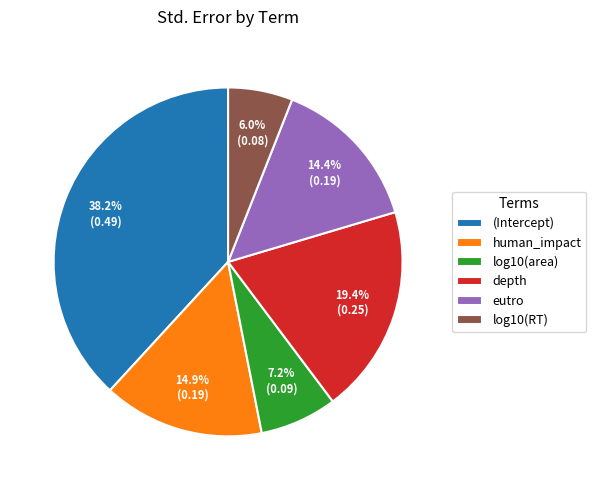

The log10(RT) slice represents 6% of the pie. True or false?

True